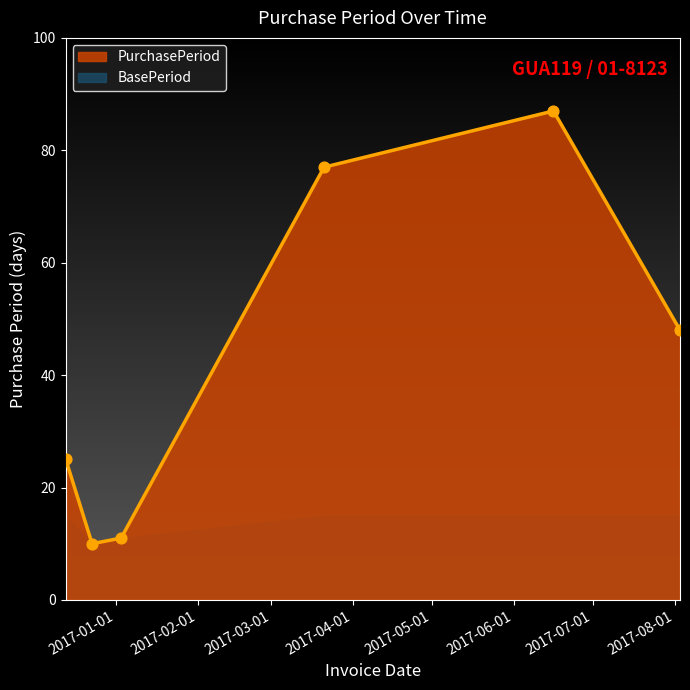

Between 2017-03-21 and 2017-01-03, which is larger?

2017-03-21